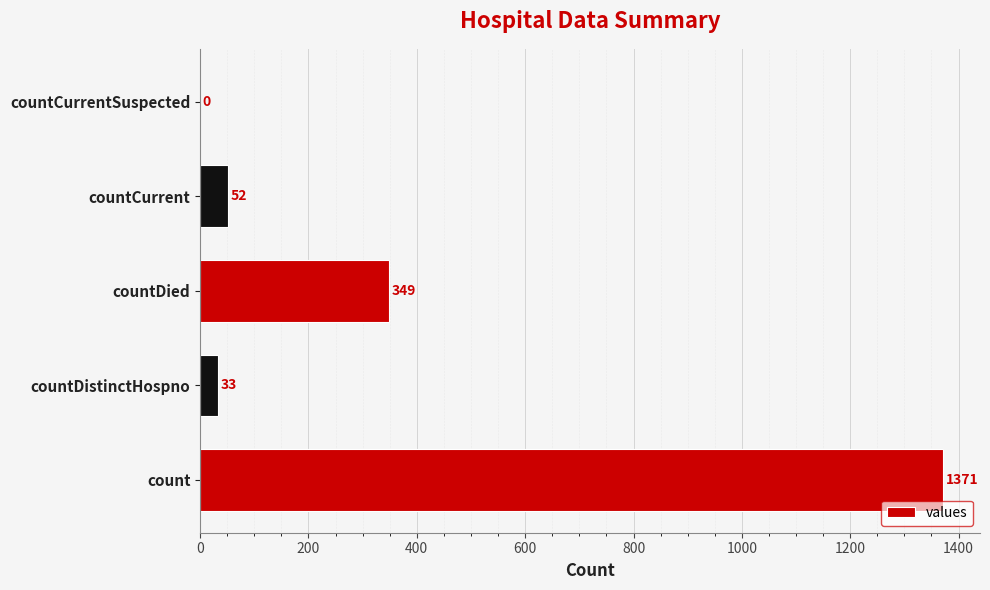

The value at countDied is 566. True or false?

False